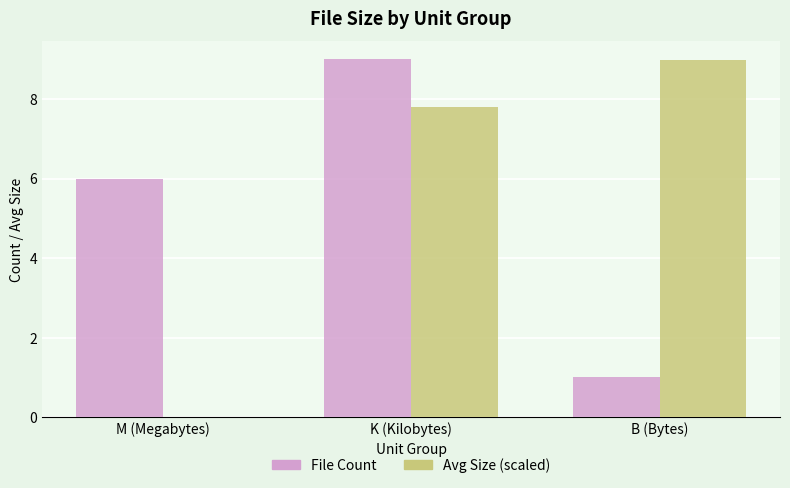

Is the value of File Count at M (Megabytes) greater than the value of Avg Size (scaled) at K (Kilobytes)?

No